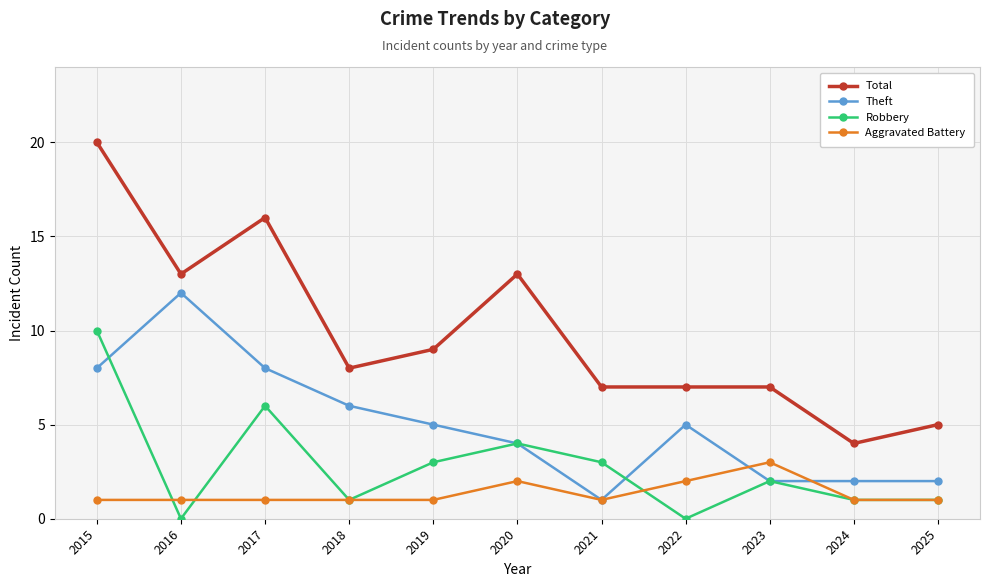

At which category does Total reach its first local valley?

2016